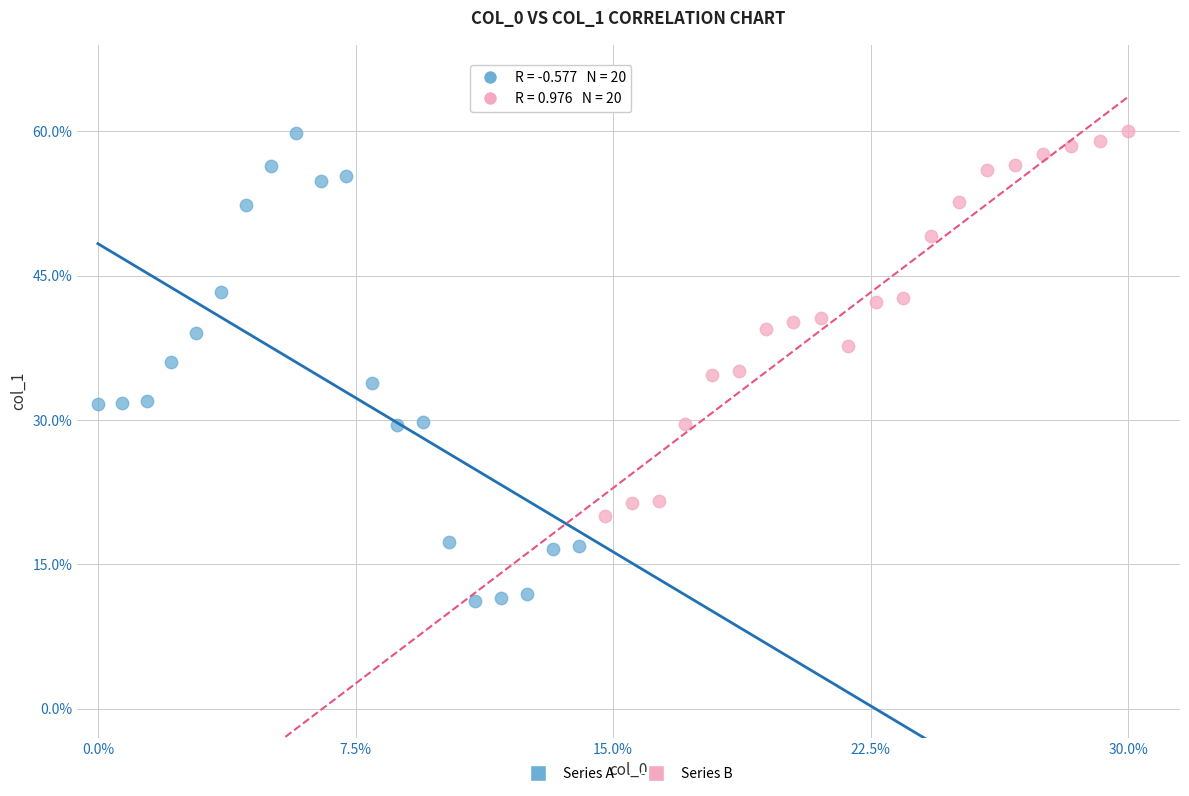

What are all the series names shown in the legend?

Series A, Series B